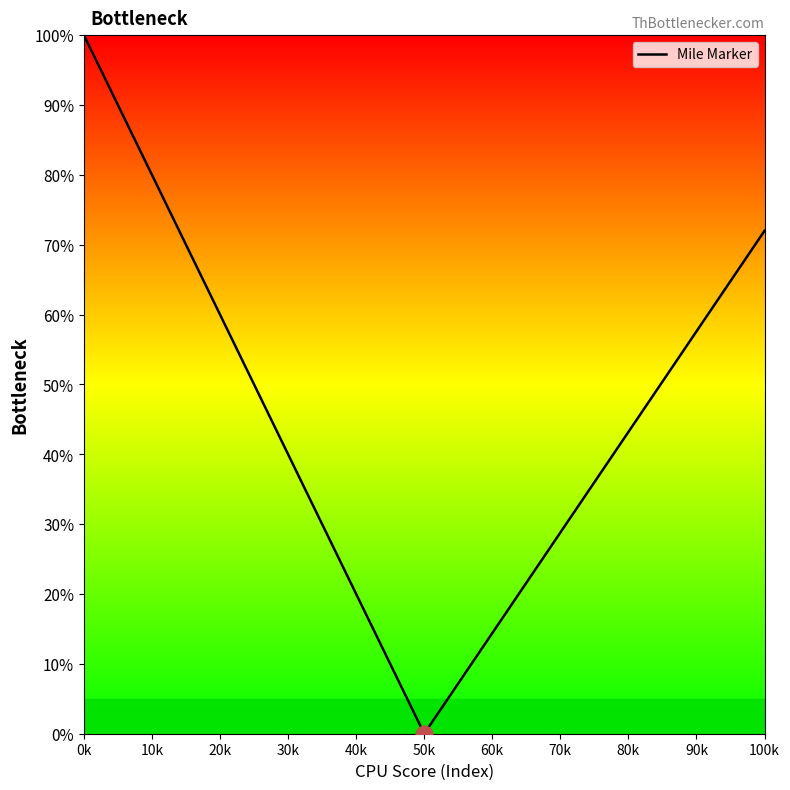

What is the difference between the maximum and minimum values?

100.0